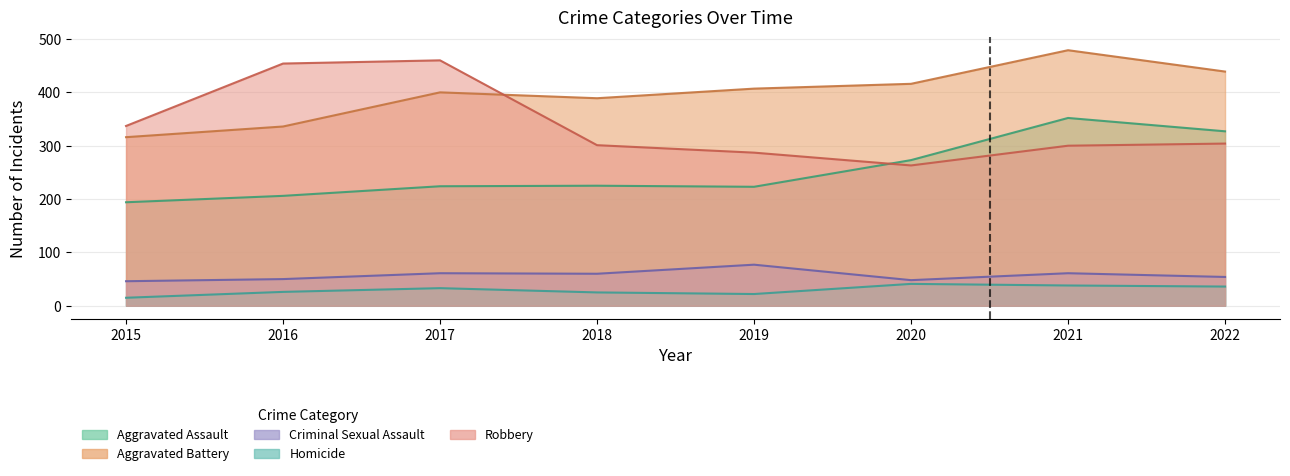

True or false: Aggravated Assault and Homicide cross at least once.

False